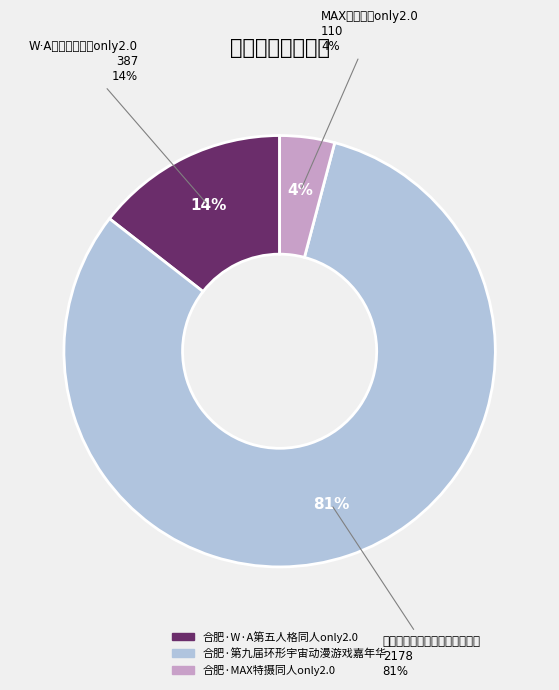

To the nearest percent, what is the average slice percentage?

33%